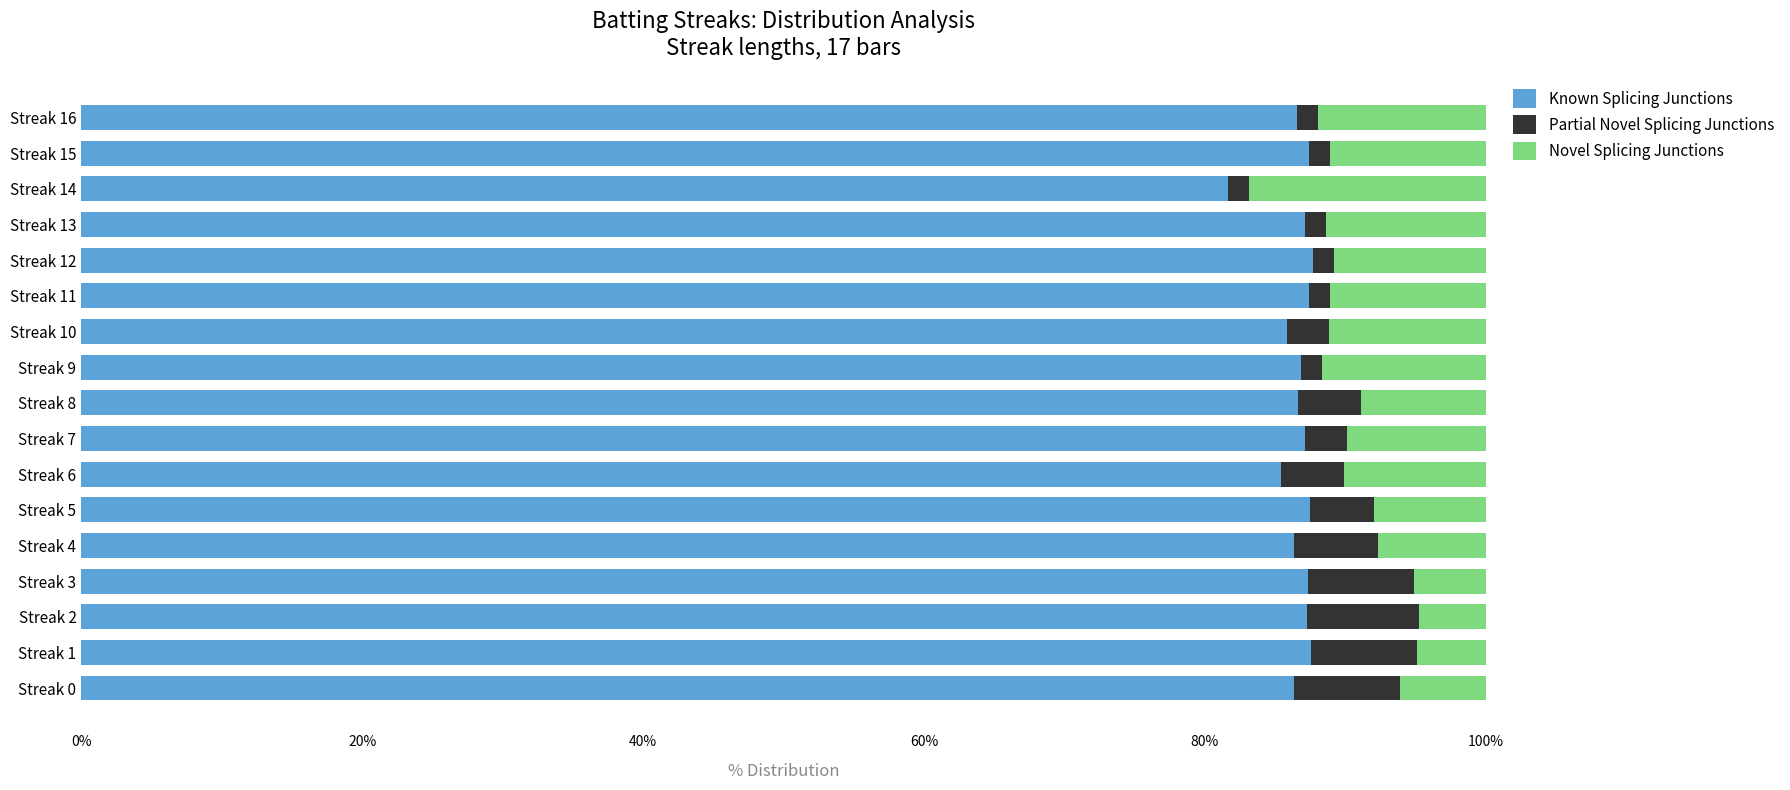

What is the highest value of the Known Splicing Junctions series?

87.7